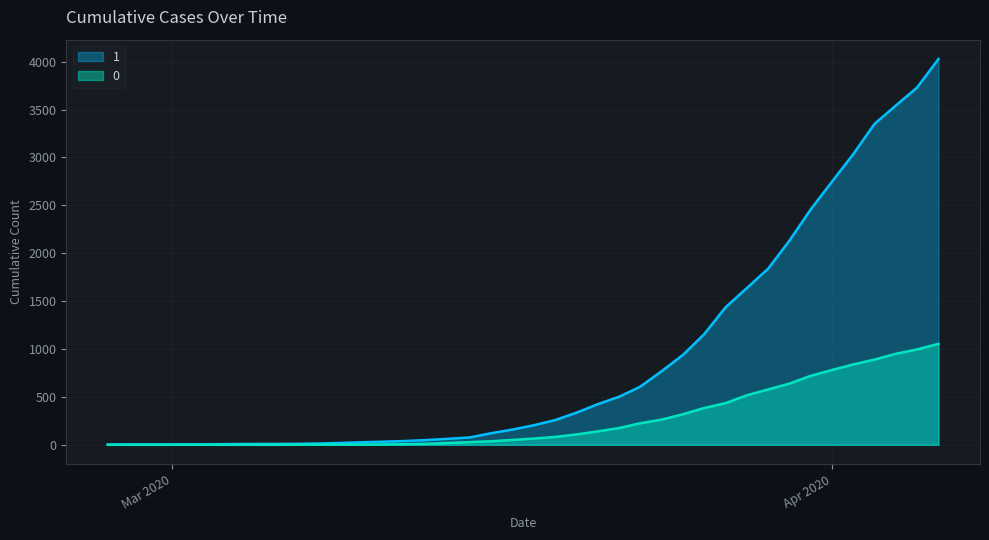

The value of 1 at 2020-03-20 is 335. True or false?

True